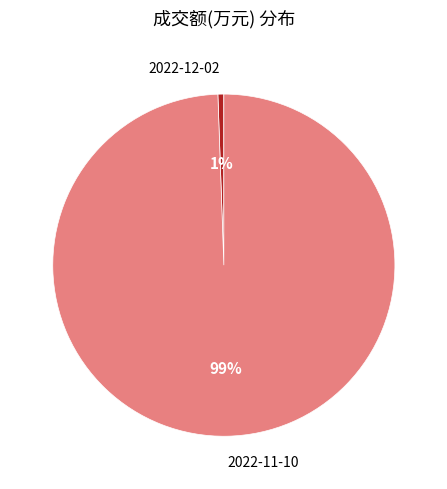

Is it true that 2022-11-10 is 89% of the pie?

False